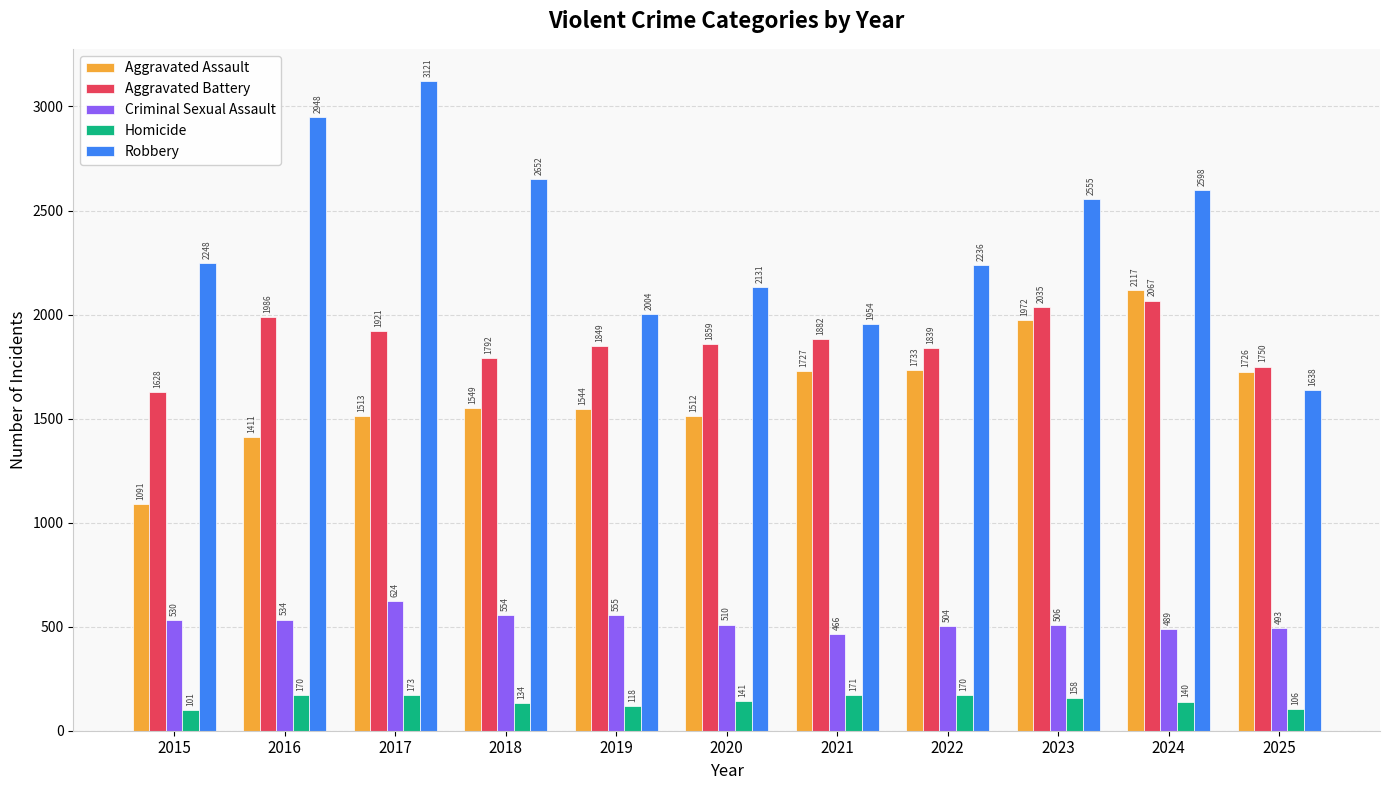

Reading left to right, transcribe all the data shown in this chart.

Aggravated Assault: 1091	1411	1513	1549	1544	1512	1727	1733	1972	2117	1726
Aggravated Battery: 1628	1986	1921	1792	1849	1859	1882	1839	2035	2067	1750
Criminal Sexual Assault: 530	534	624	554	555	510	466	504	506	489	493
Homicide: 101	170	173	134	118	141	171	170	158	140	106
Robbery: 2248	2948	3121	2652	2004	2131	1954	2236	2555	2598	1638